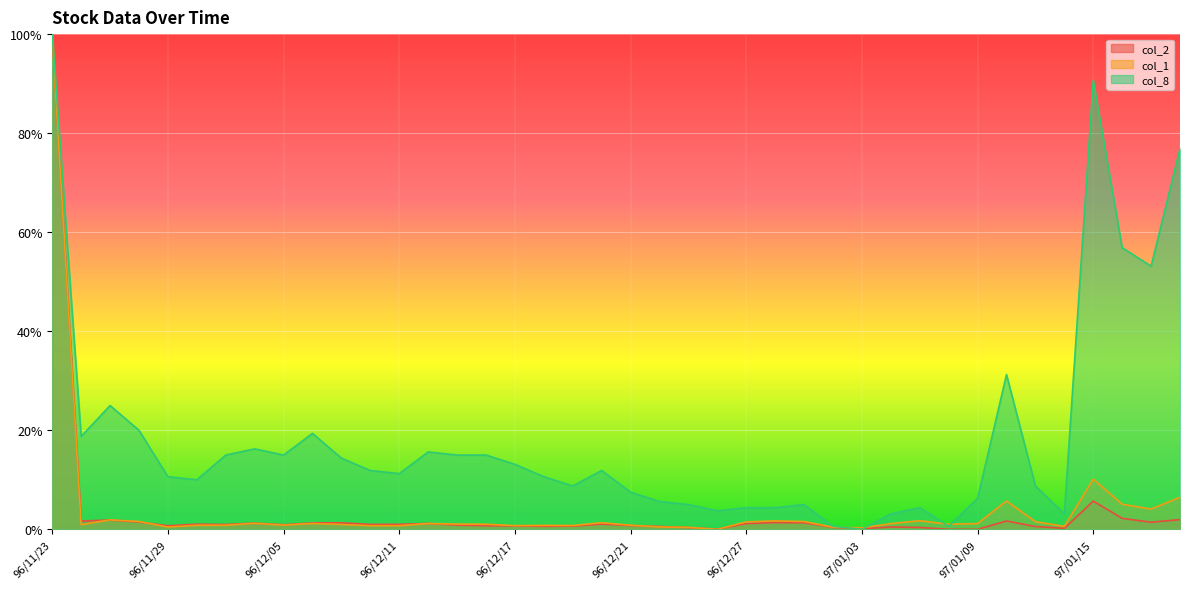

Between 96/11/26 and 97/01/17, which series saw the biggest shift?

col_8